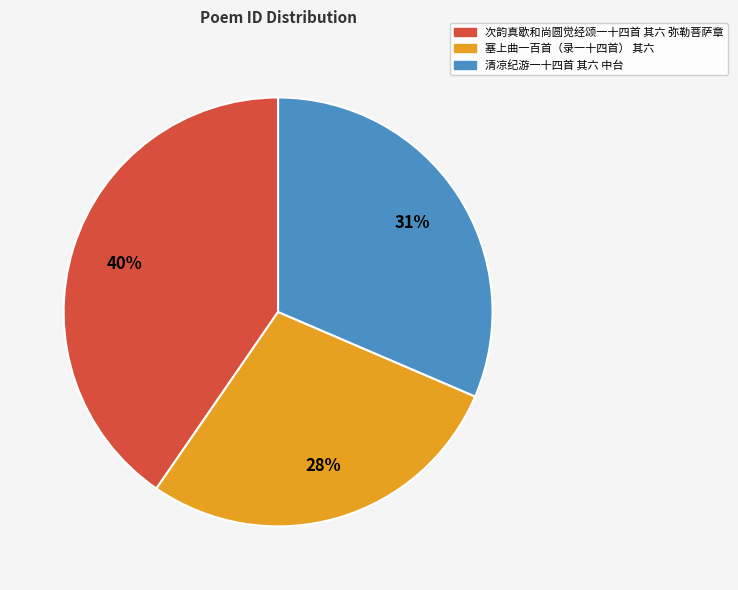

True or false: 清凉纪游一十四首 其六 中台 accounts for 31% of the total.

True